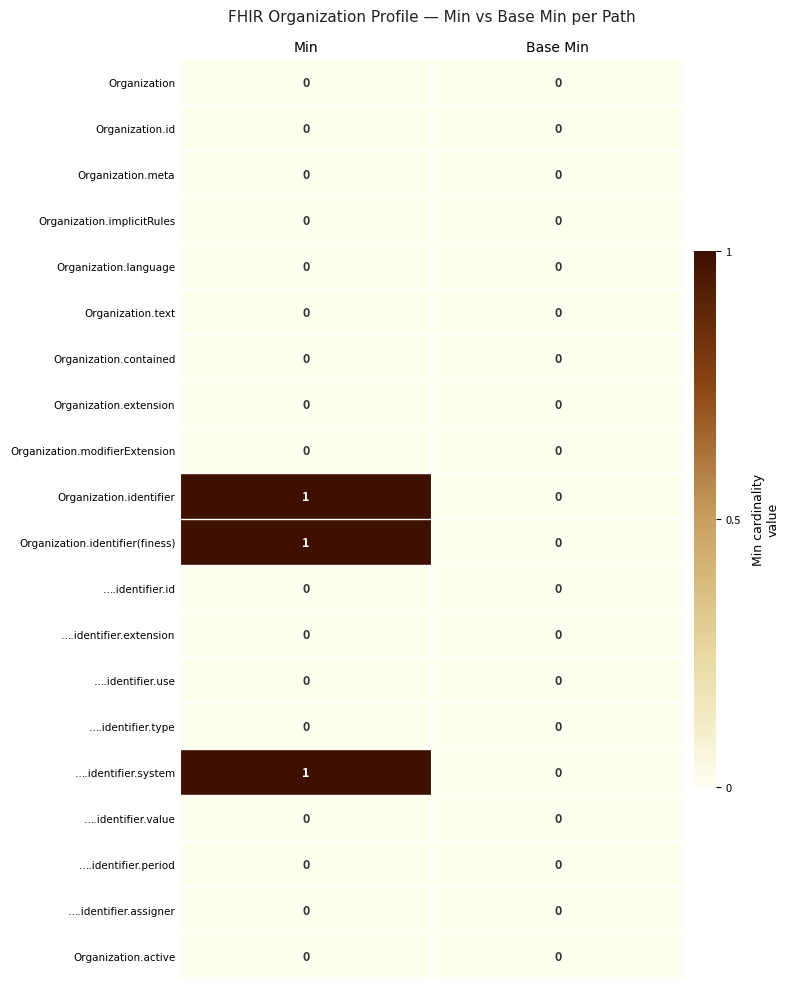

Where is Organization.identifier nearest to the value 0?

Base Min